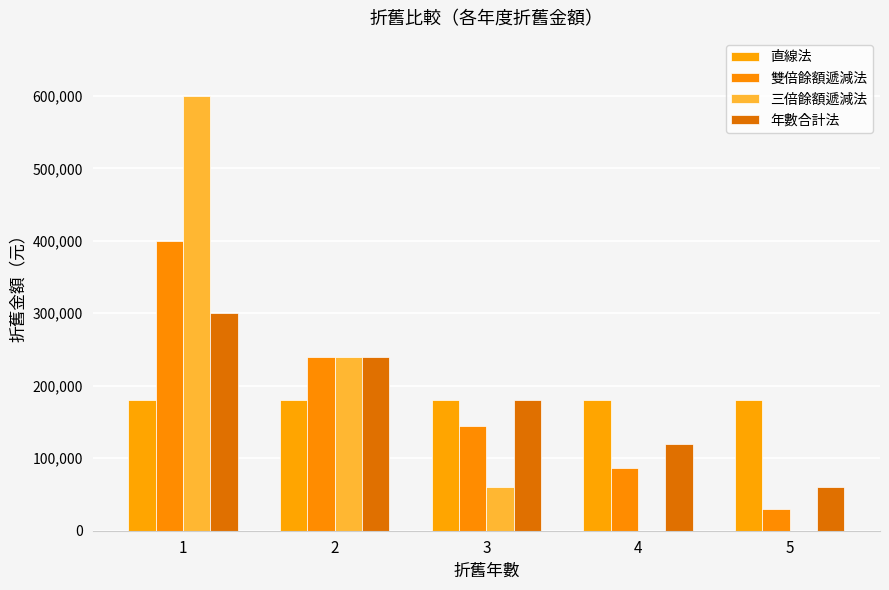

The 雙倍餘額遞減法 series shows 115575 at 1. True or false?

False